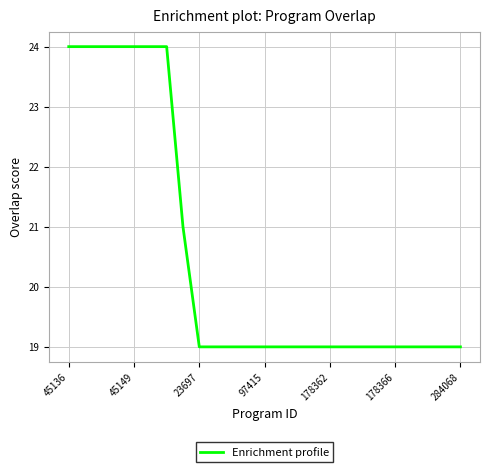

What is the smallest value displayed?

19